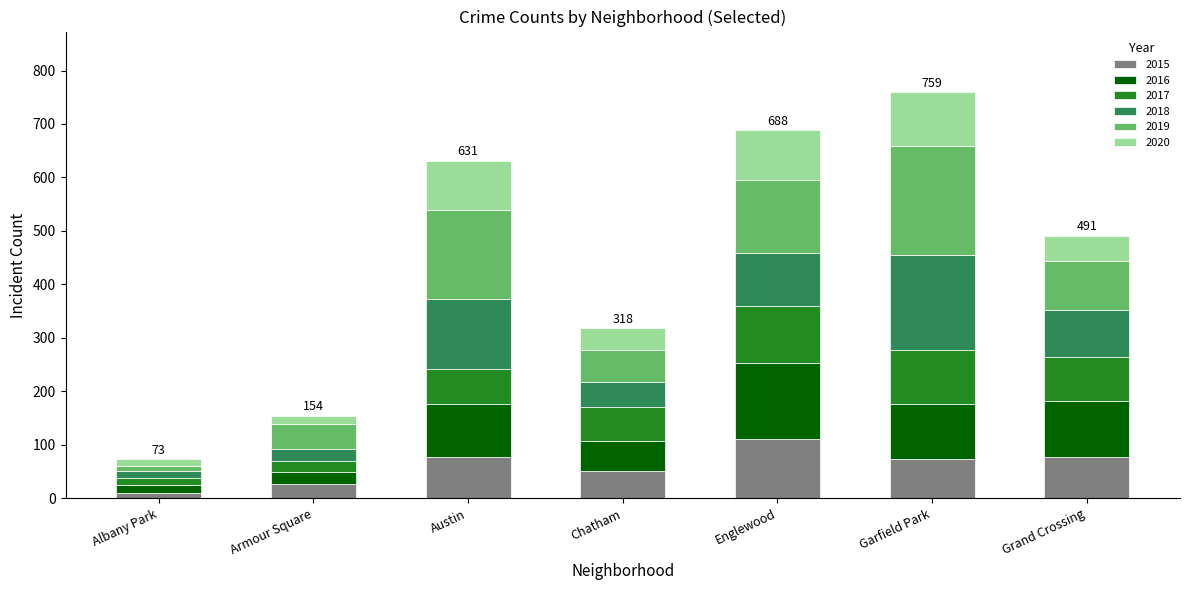

What is the highest value of the 2015 series?

111